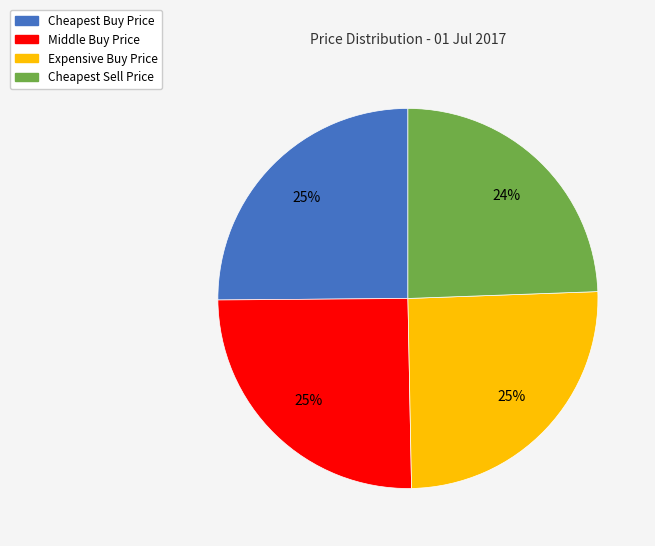

Does Middle Buy Price represent more than half of the total?

No